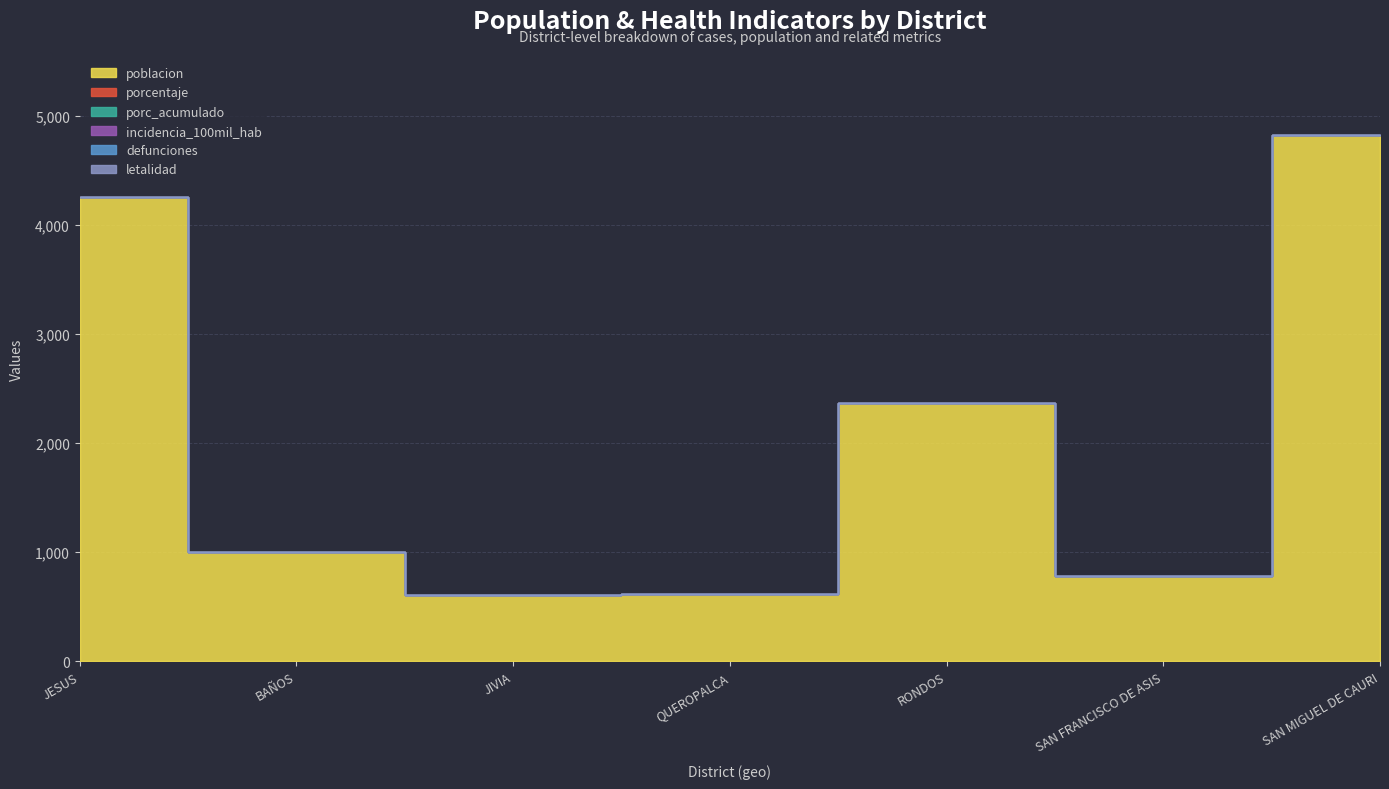

Rank the series by their maximum value, from lowest to highest.

porcentaje, porc_acumulado, incidencia_100mil_hab, defunciones, letalidad, poblacion